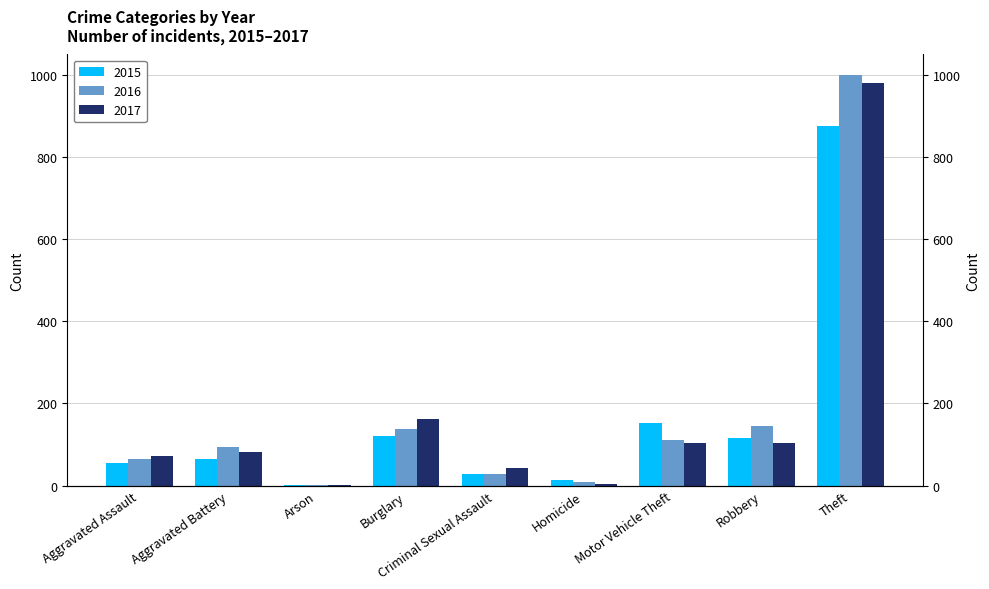

What is the difference between the 2015 values at Robbery and Theft?

757